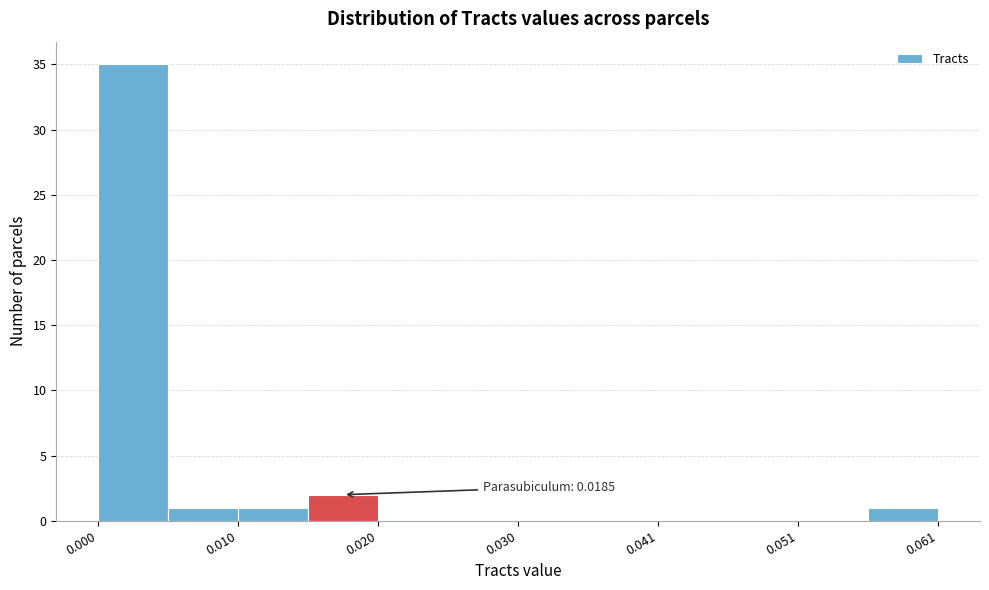

Read against the x-axis, roughly where is the centre of the tallest bar?

0.002